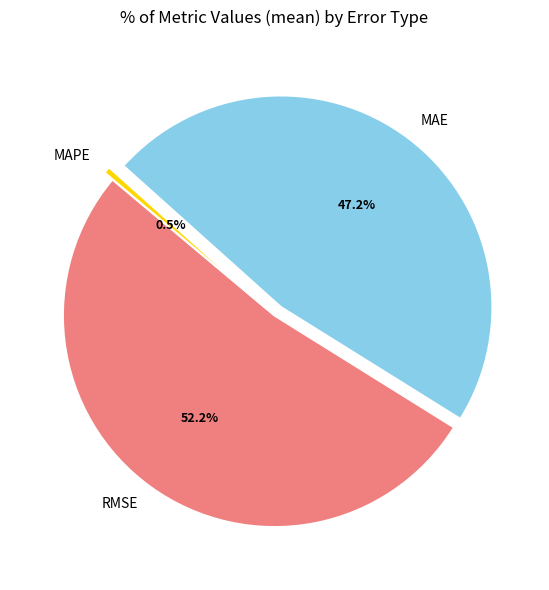

How much of the chart is everything except MAE?

52.8%